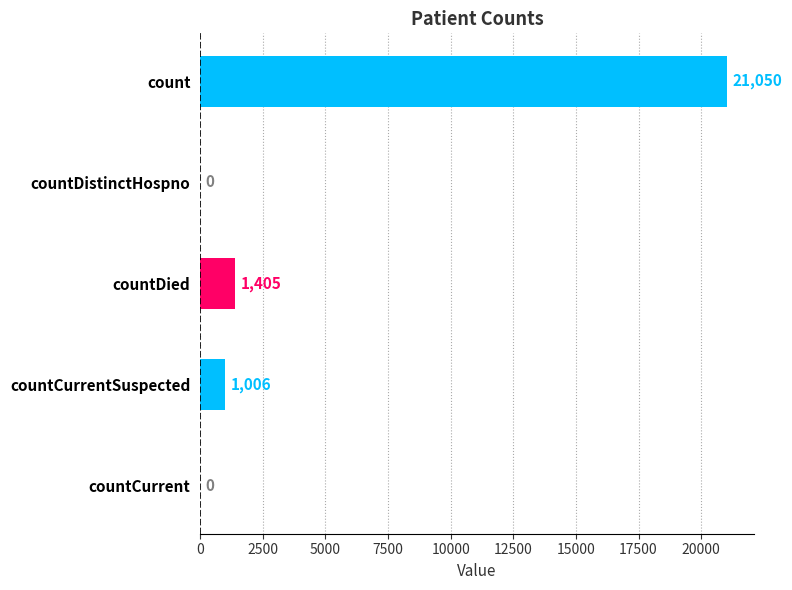

At which label is the value closest to 10525?

countDied